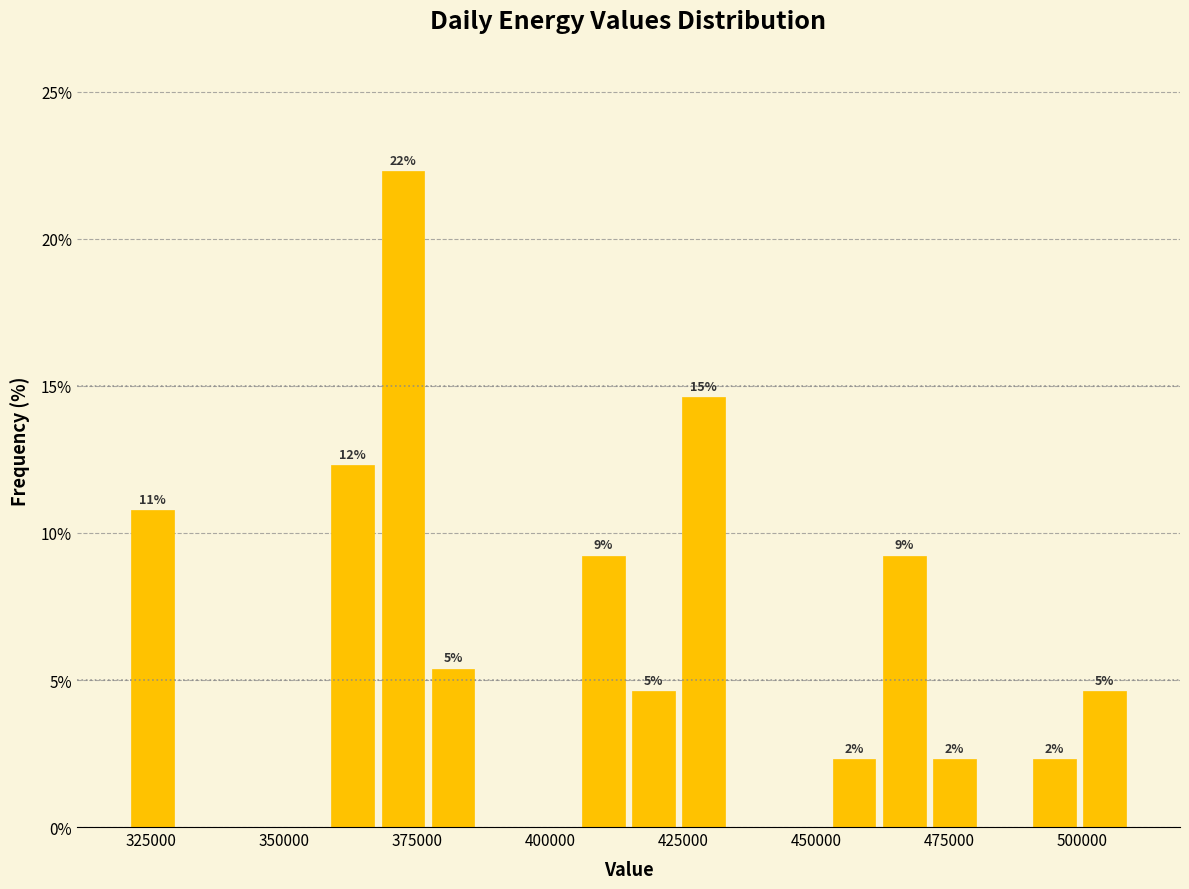

Around what value on the x-axis is the tallest bar? Give the approximate position of its centre, as read against the axis.

370000